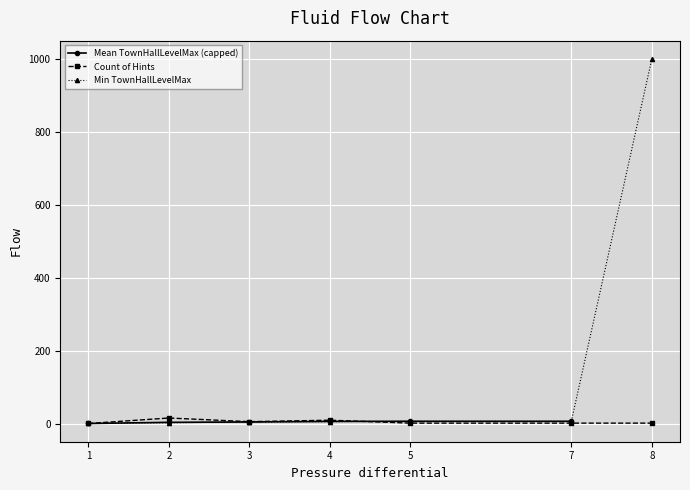

How many times do Count of Hints and Min TownHallLevelMax cross each other?

1